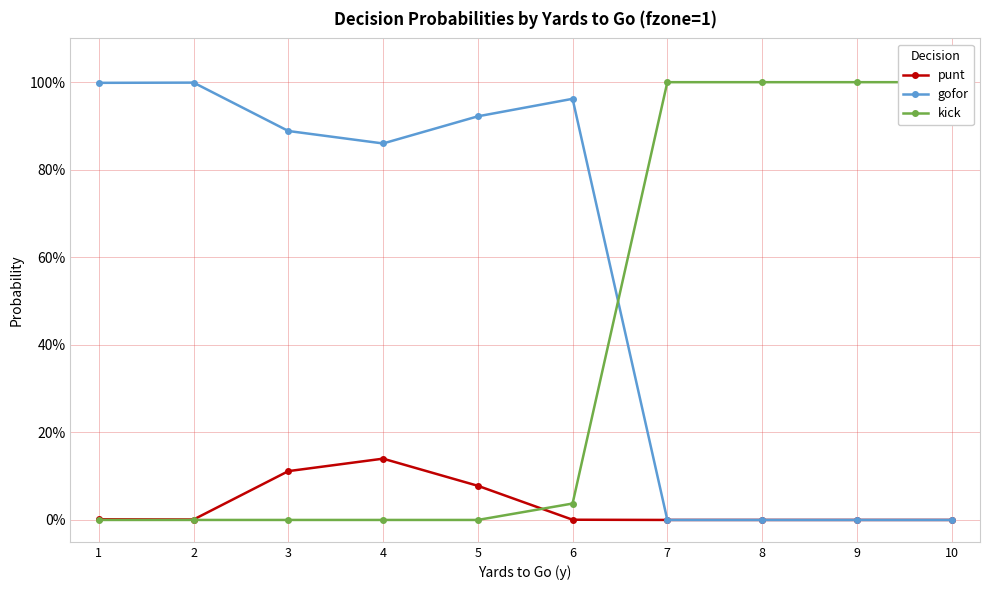

How many series are shown in this chart?

3